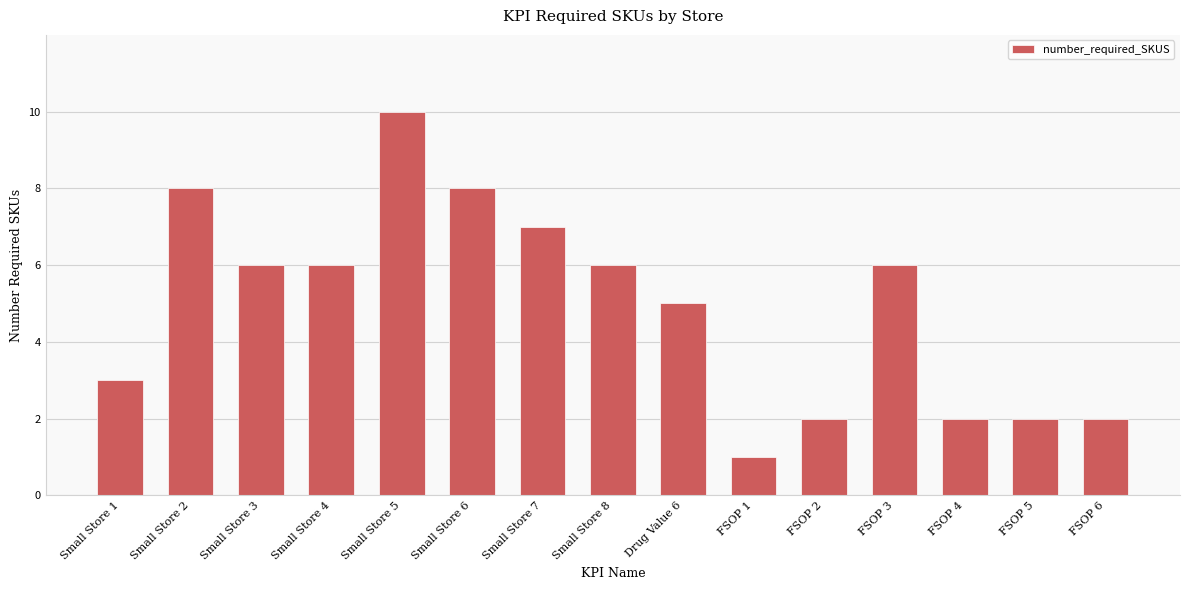

Read the value at Small Store 4.

6